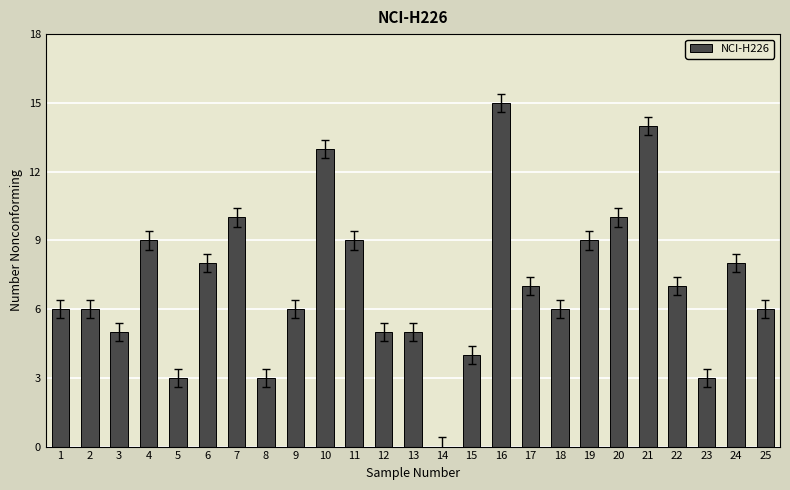

What is the average value?

7